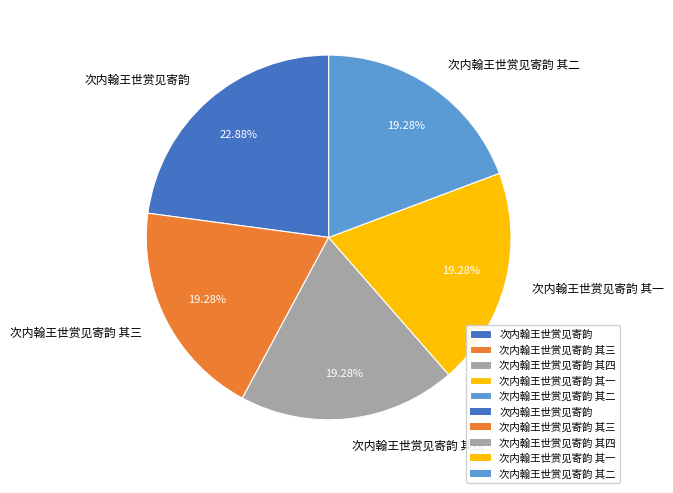

What is the ratio of the value at 次内翰王世赏见寄韵 其三 to the value at 次内翰王世赏见寄韵?

0.8